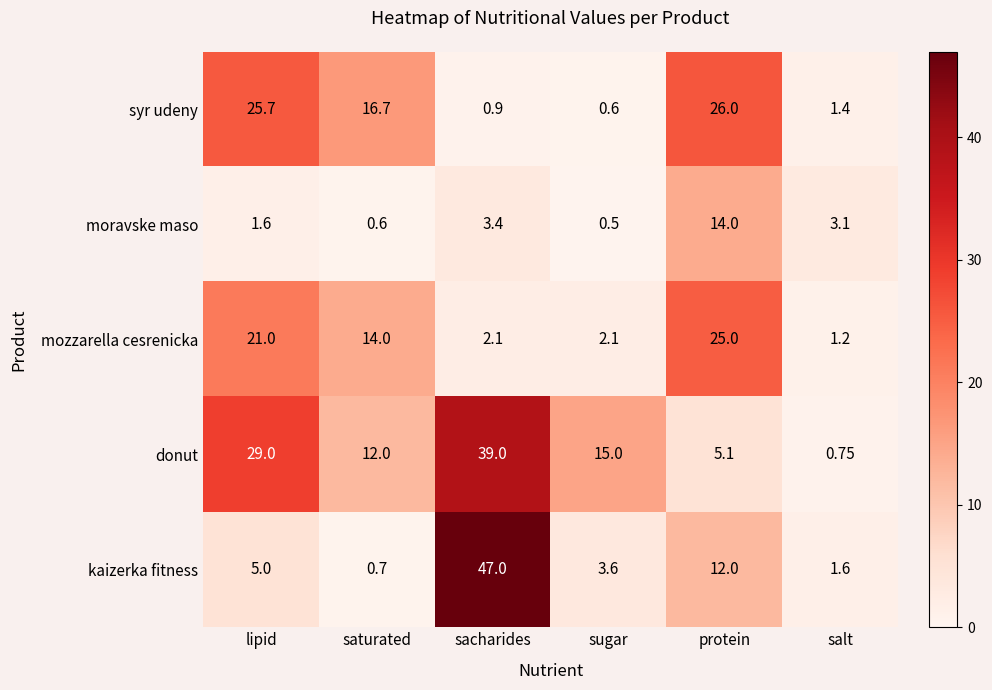

At which category is the sum across all series the highest?

sacharides